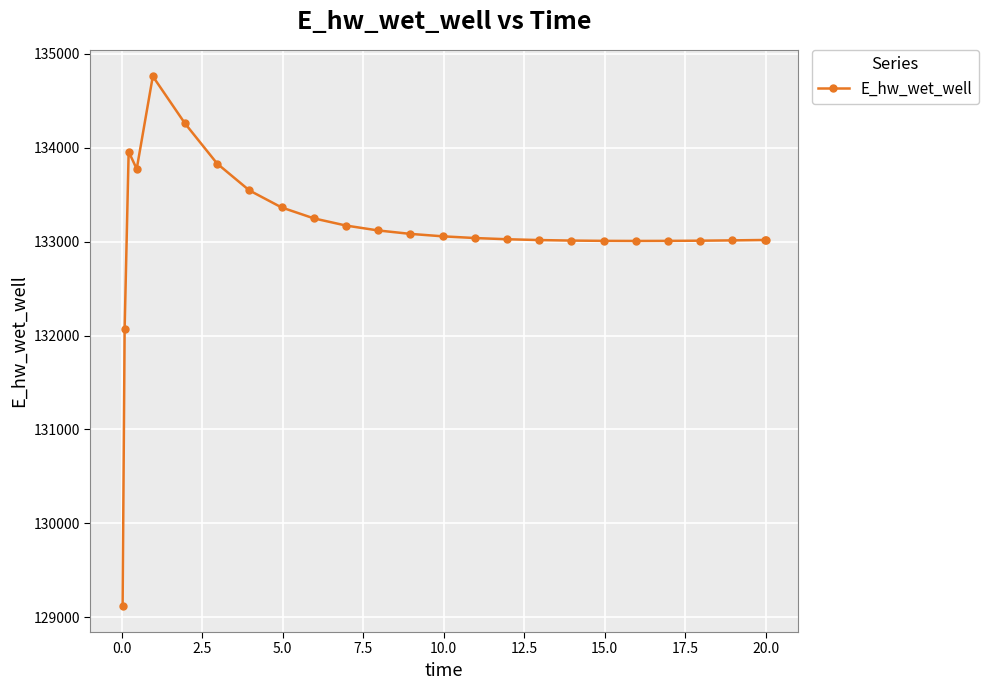

True or false: the data has more than 1 interior local peaks.

True